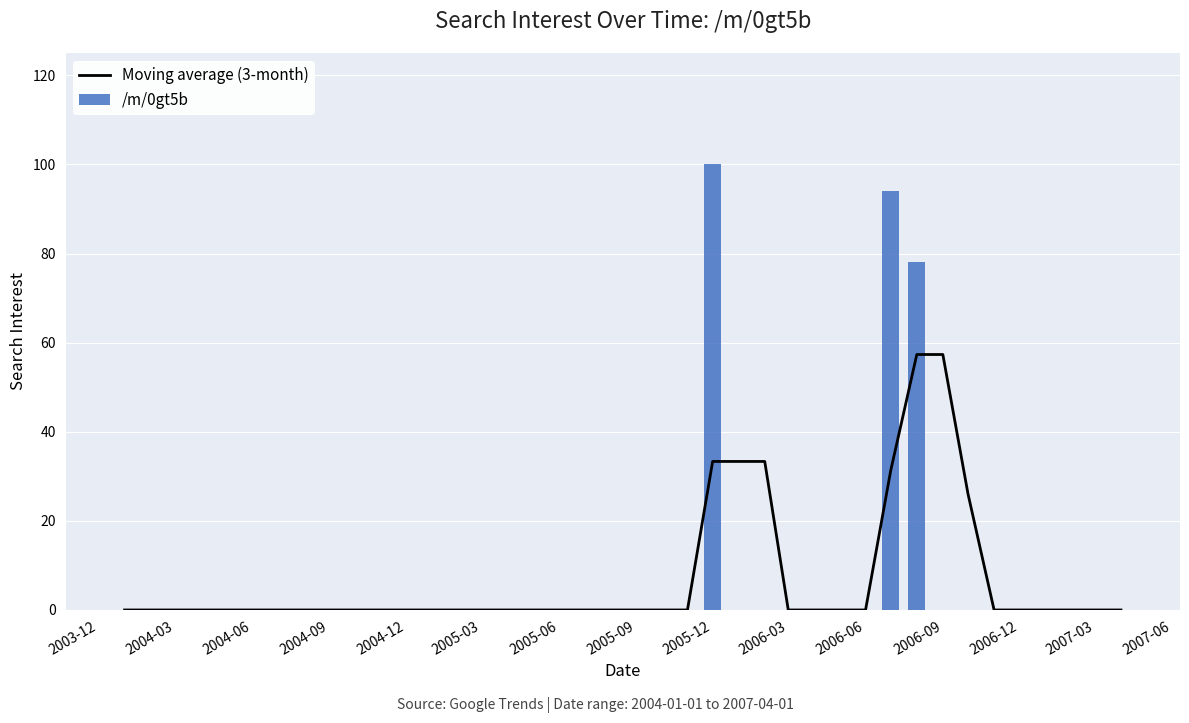

What is the difference between the maximum and minimum values in the /m/0gt5b series?

100.0